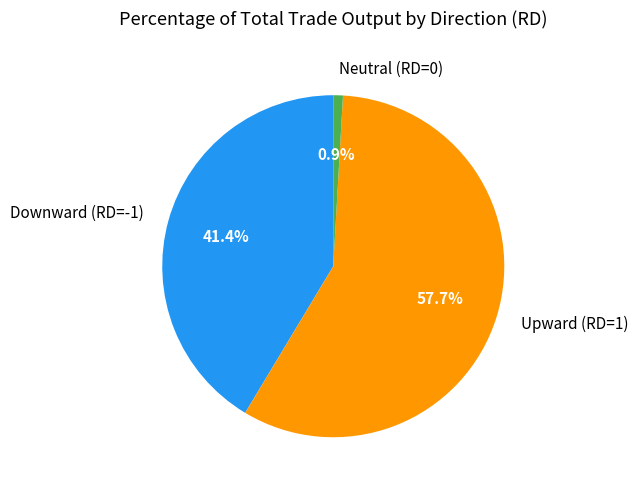

Rank the categories by value from highest to lowest.

Upward (RD=1), Downward (RD=-1), Neutral (RD=0)